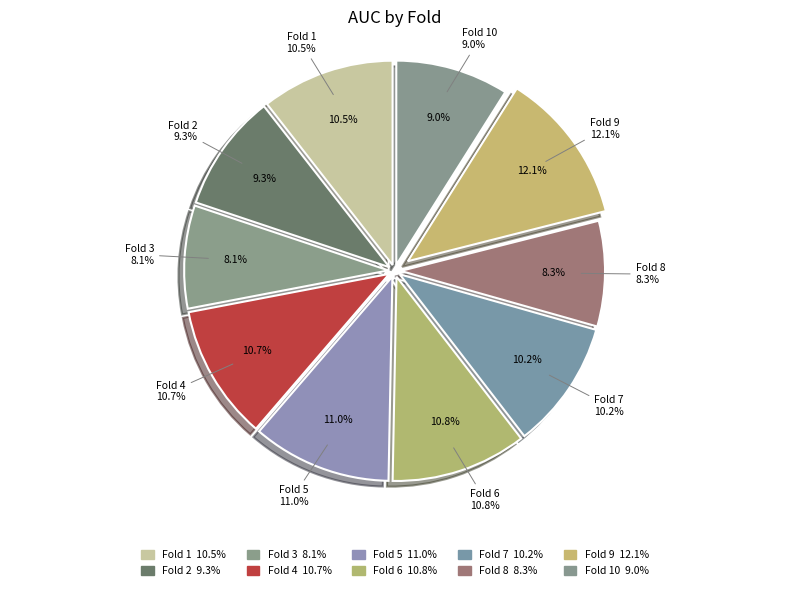

Does 1 account for over 50% of the chart?

No